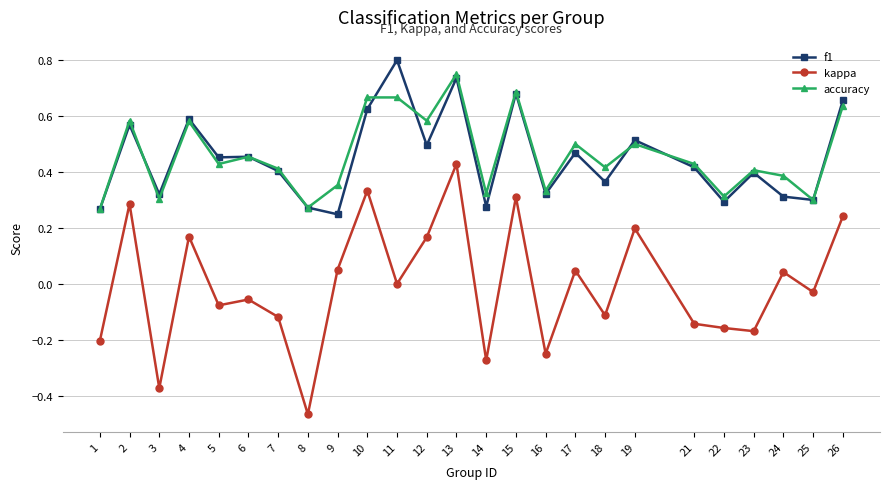

How many interior local valleys does the accuracy series have?

9